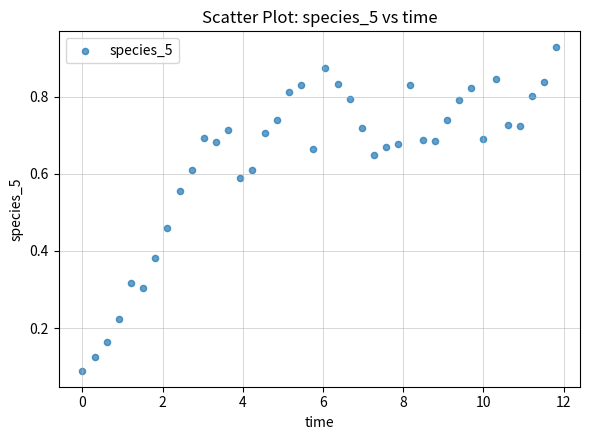

What is the range of X values (max minus min)?

11.8